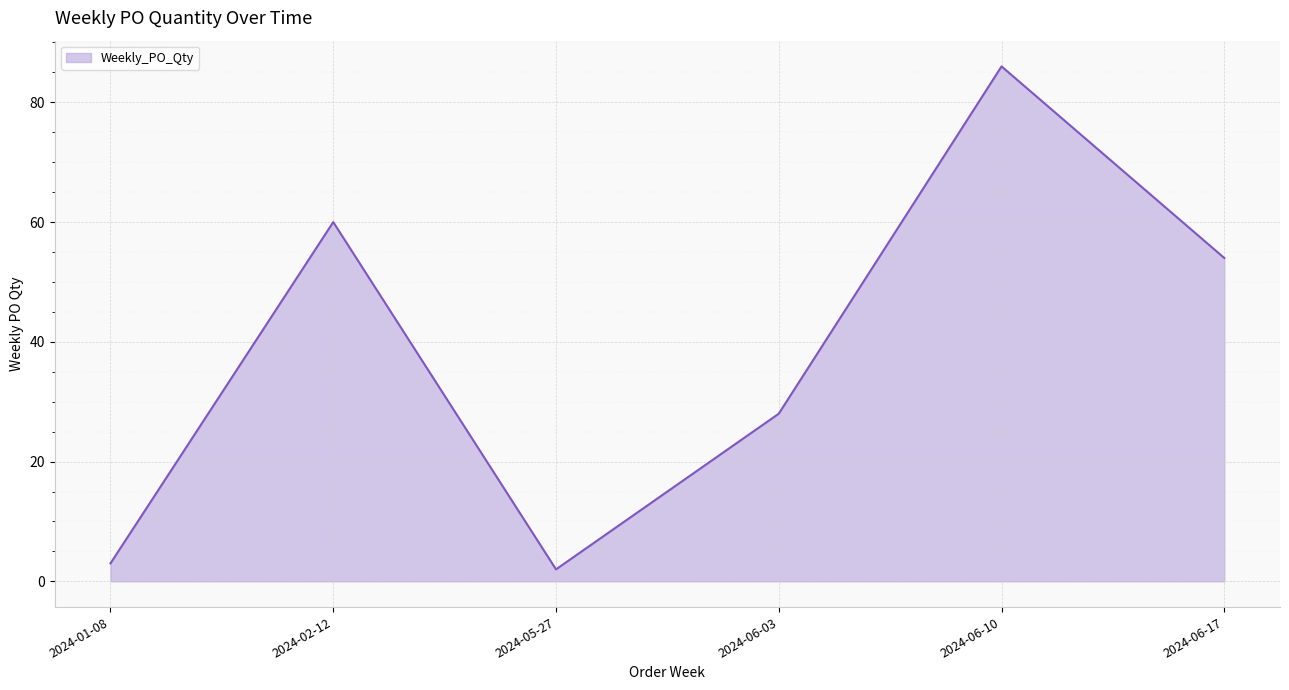

What is the approximate value at 2024-06-17, to the nearest 10?

50